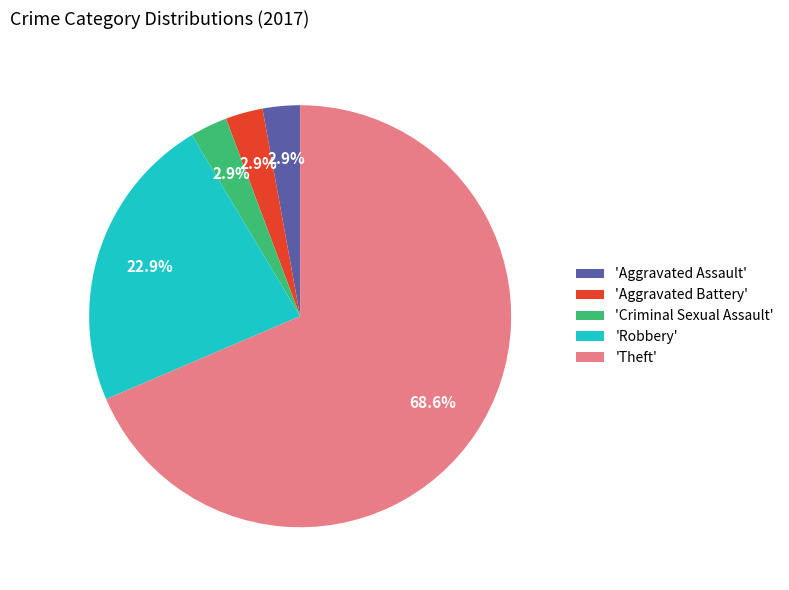

What percentage do 'Robbery' and 'Aggravated Battery' together represent?

25.7%